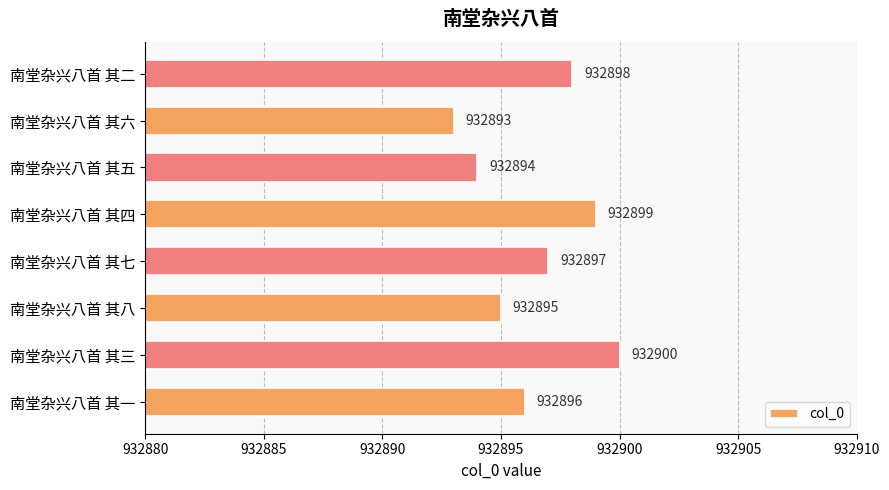

At which label is the value closest to 932896?

南堂杂兴八首 其一